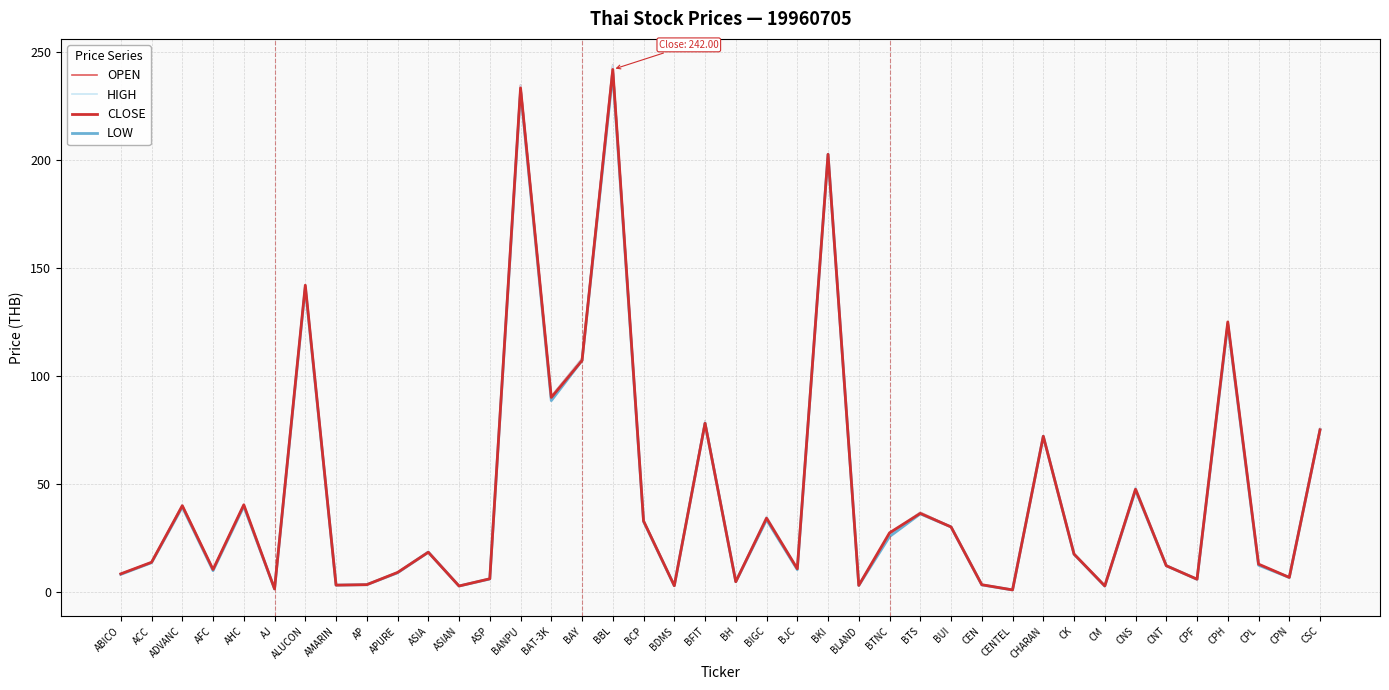

Is it true that HIGH equals 65.1 at CNS?

False